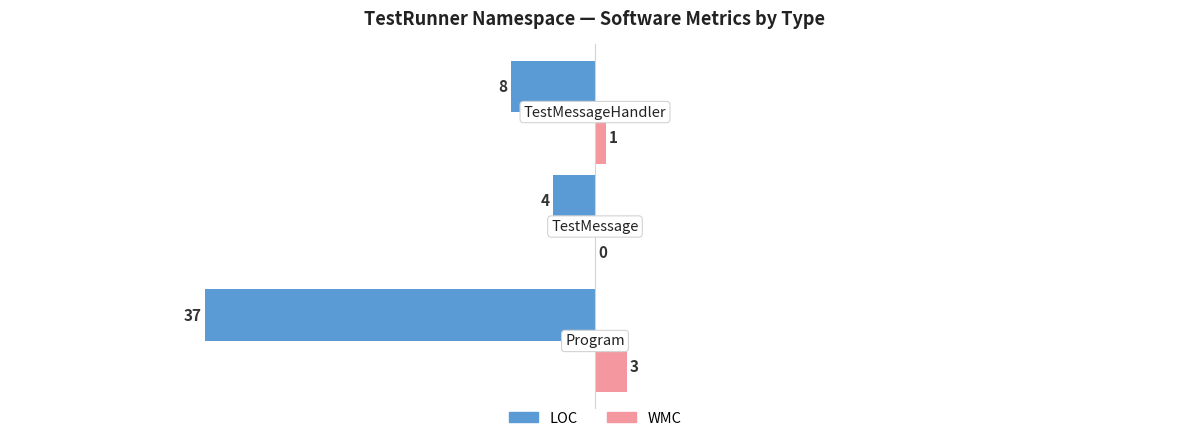

What is the sum of all LOC values?

-49